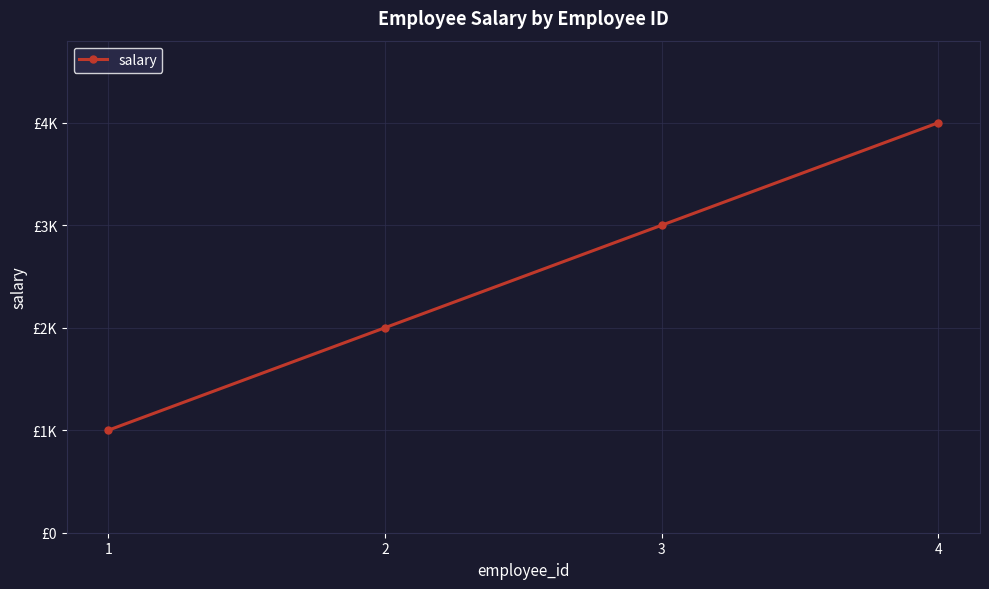

What is the ratio of the value at 4 to the value at 3?

1.3